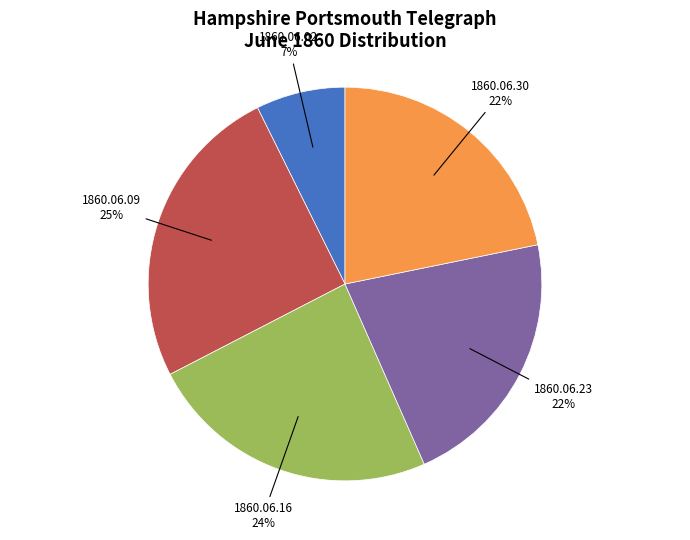

Is there a majority slice in this chart?

No